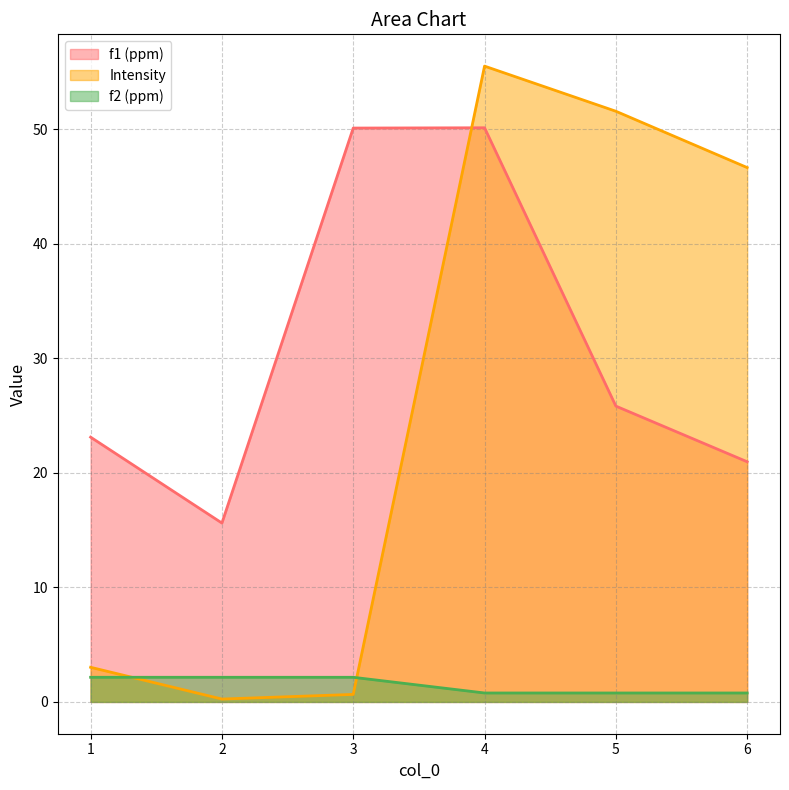

True or false: Intensity and f2 (ppm) cross at least once.

True